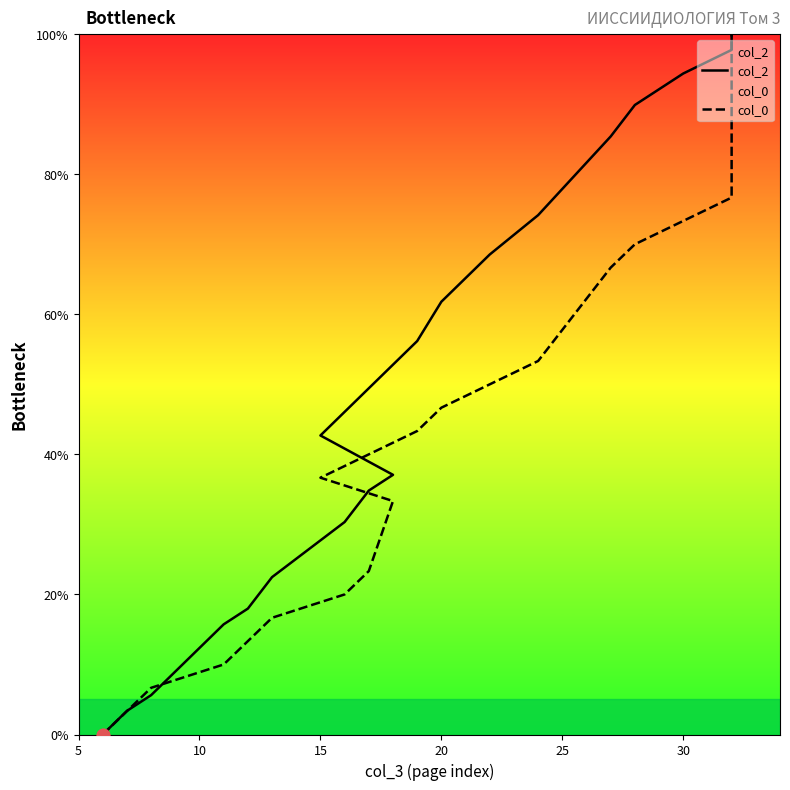

Which series has the largest Y range (max minus min)?

col_2